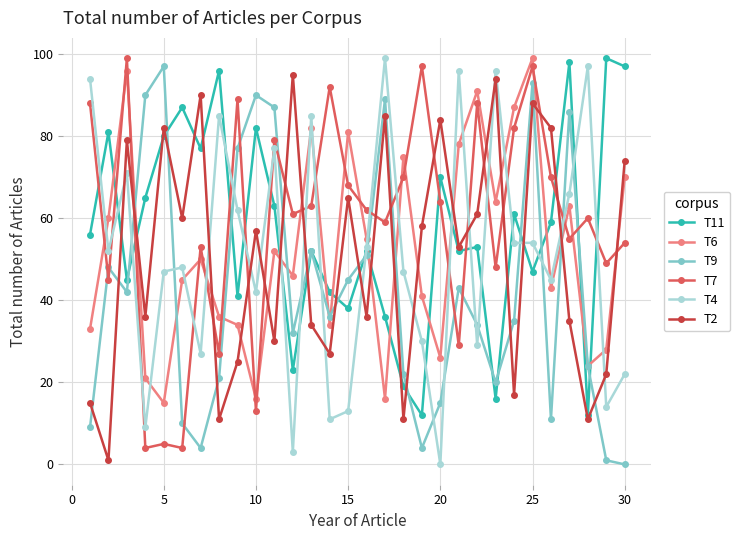

What is the highest value of the T11 series?

99